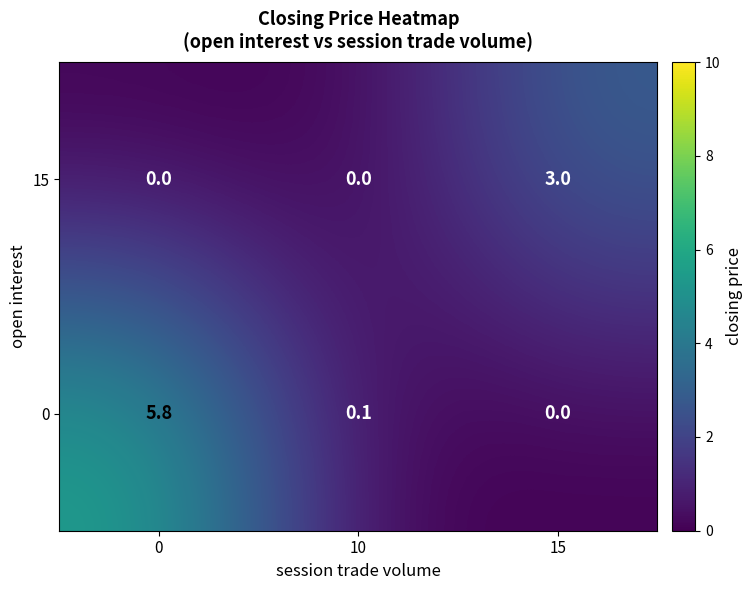

The value of 15 at 10 is 0.0. True or false?

True